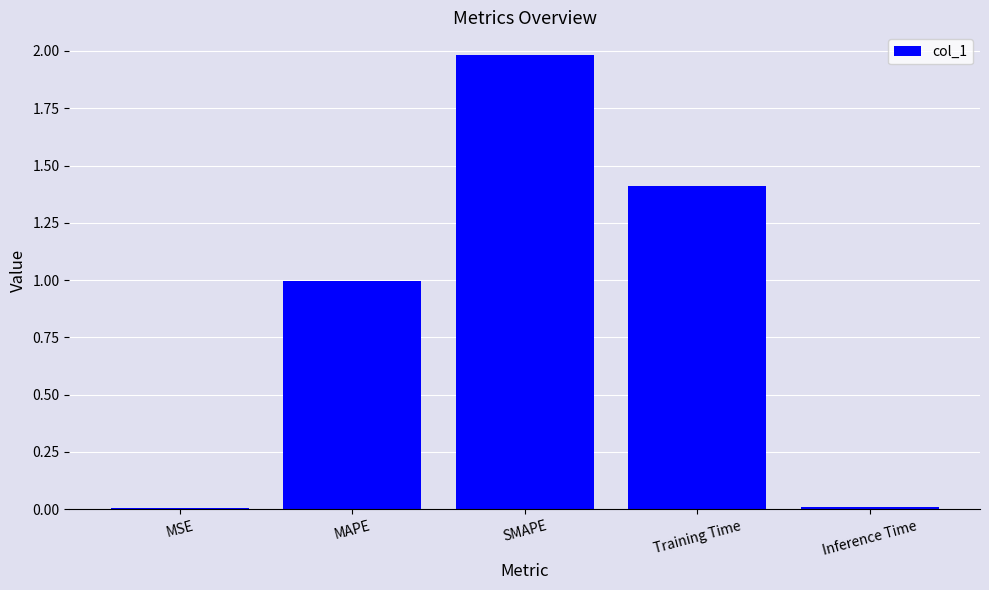

What is the sum of all values?

4.4